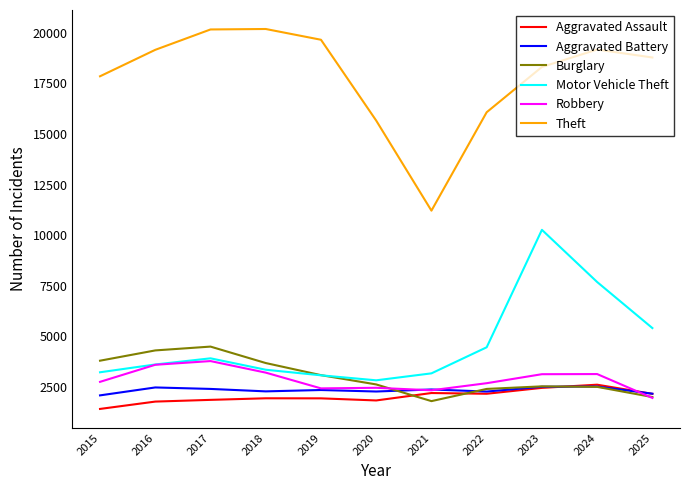

How many distinct data groups are displayed?

6